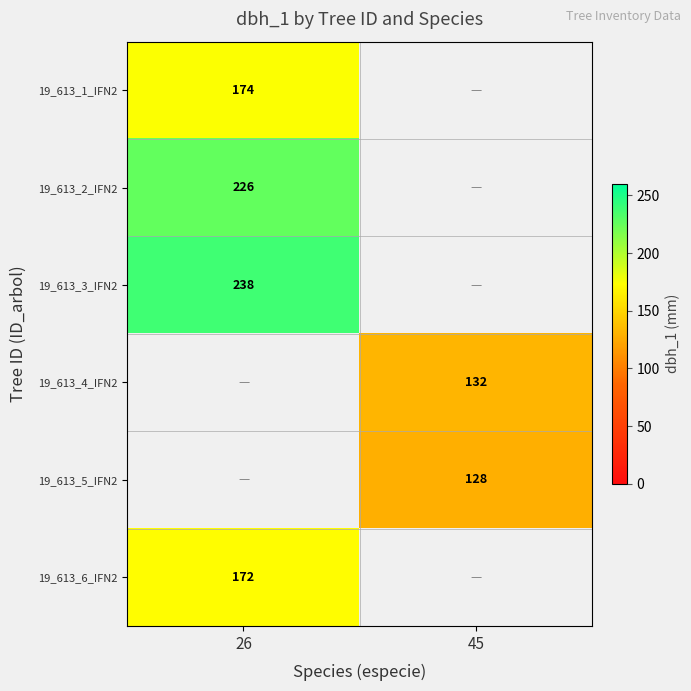

Is the value of 19_613_5_IFN2 at 45 greater than the value of 19_613_6_IFN2 at 26?

No